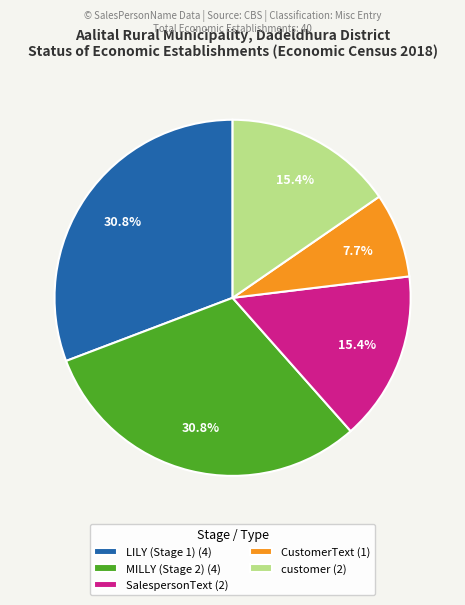

Which slice is the smallest?

CustomerText (1)